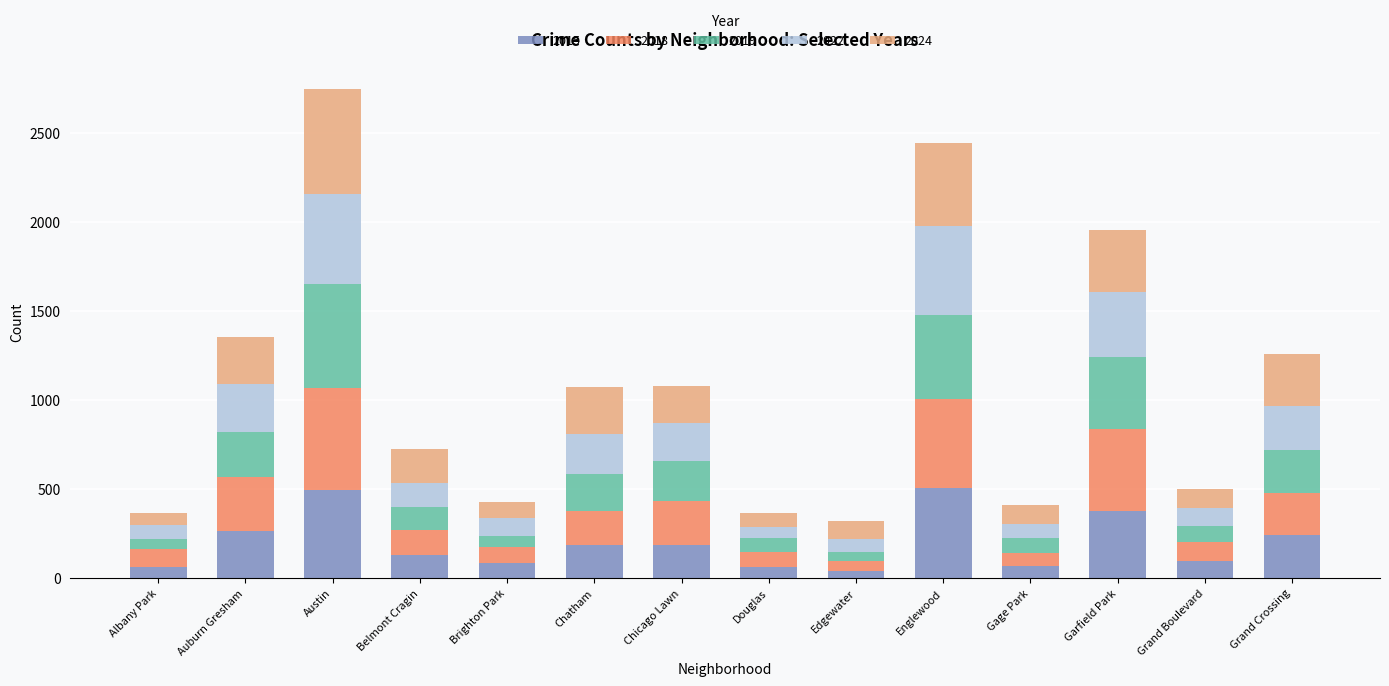

What is the difference between the second highest and minimum values in the 2015 series?

454